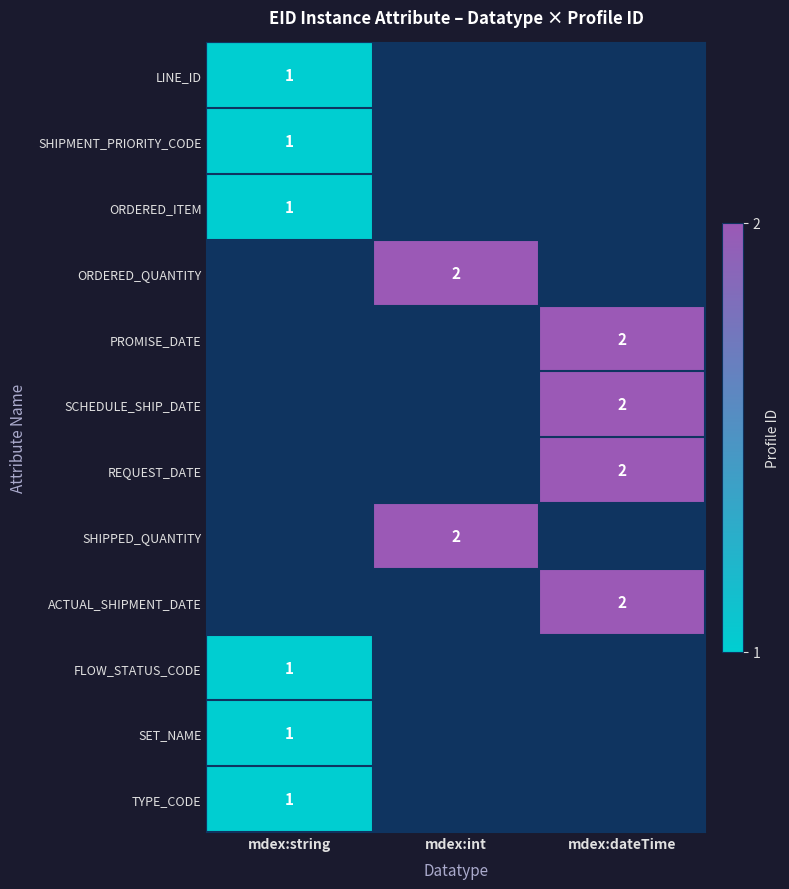

Is it true that LINE_ID equals 1 at mdex:string?

True